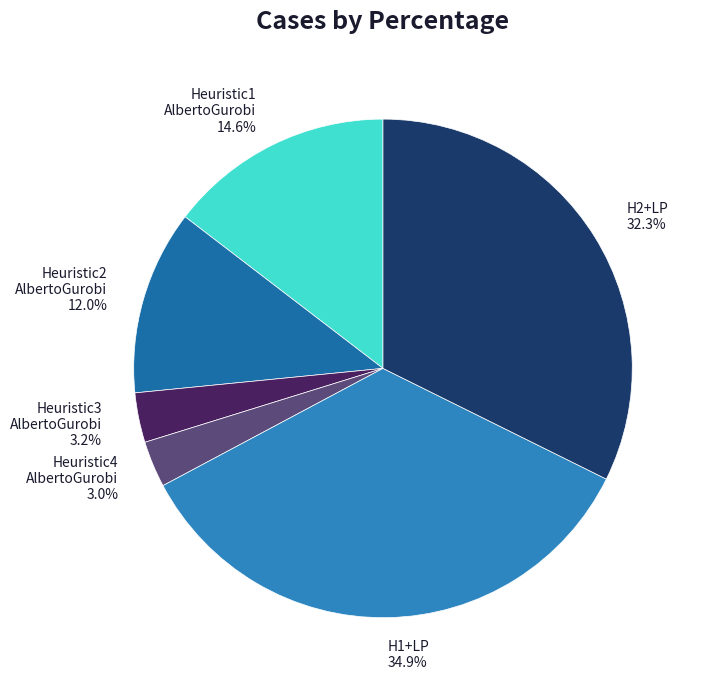

Approximately how many times larger is the value at Heuristic2 AlbertoGurobi compared to H2+LP?

0.4